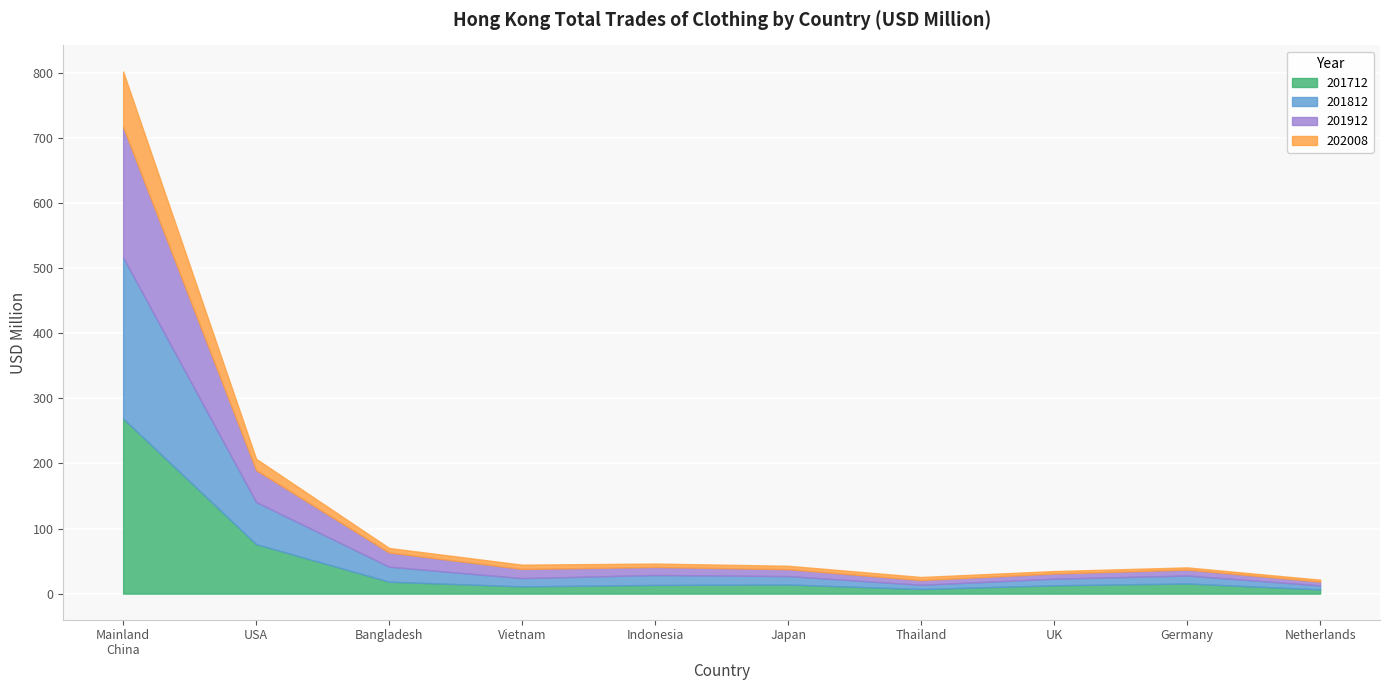

Which category has the lowest value across all series?

NETHERLANDS